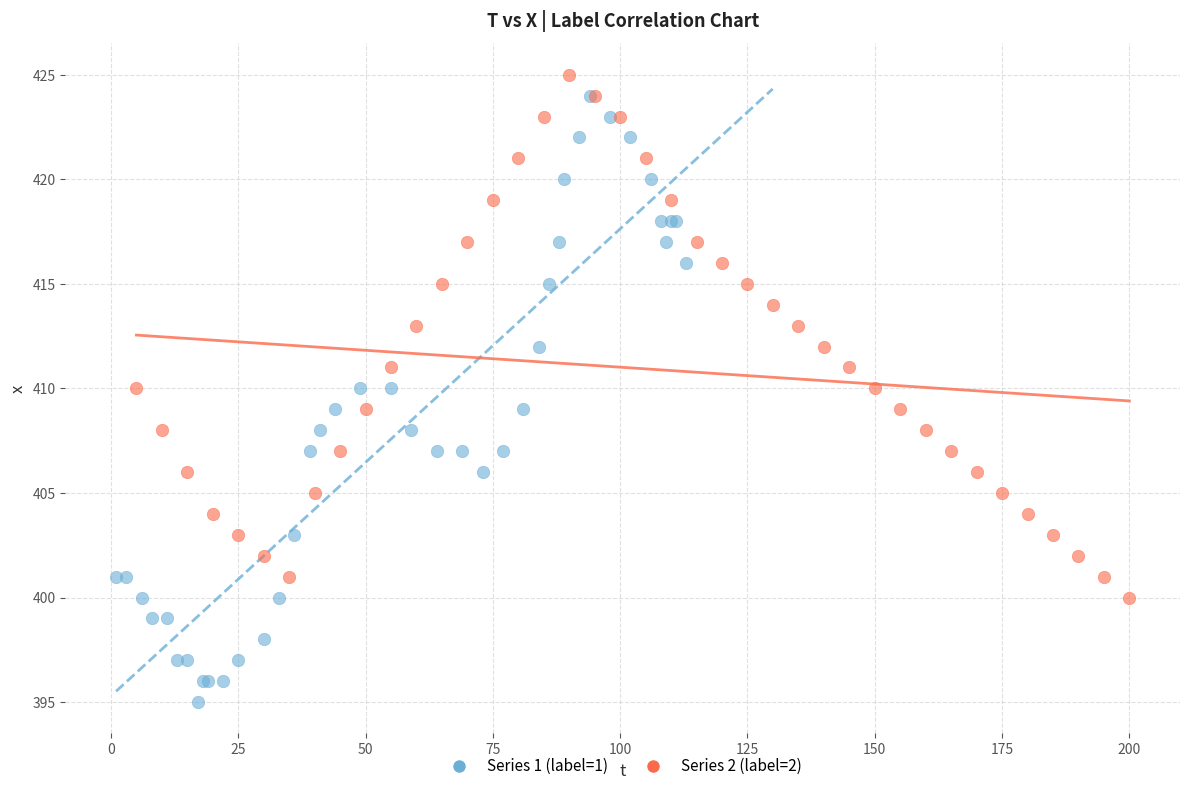

Which series reaches the minimum Y coordinate?

Series 1 (label=1)